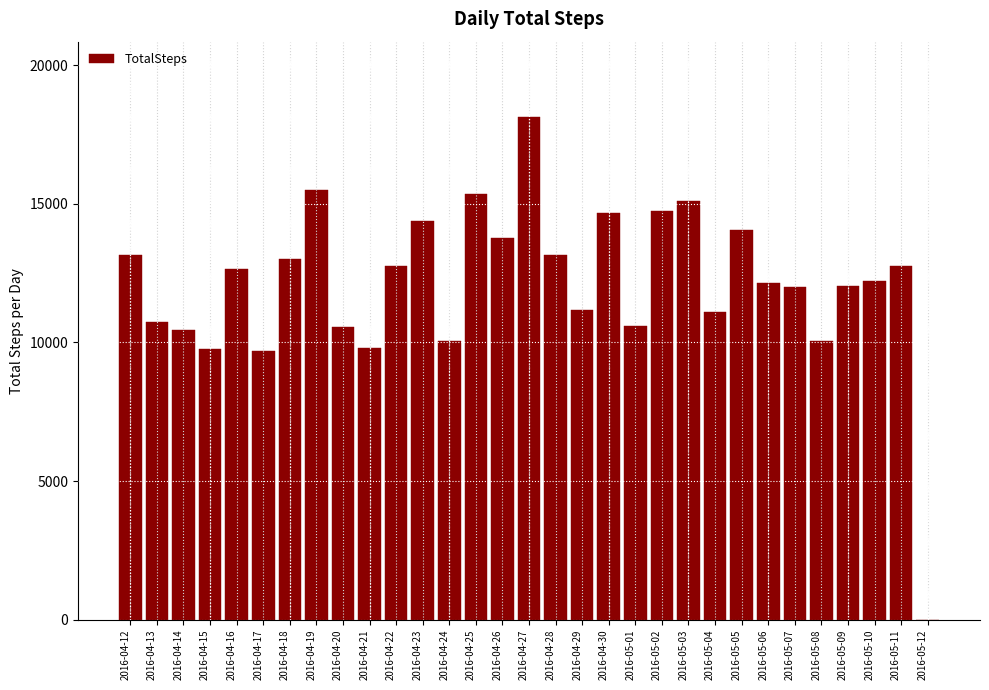

Is it true that the value at 2016-04-29 is 2674?

False